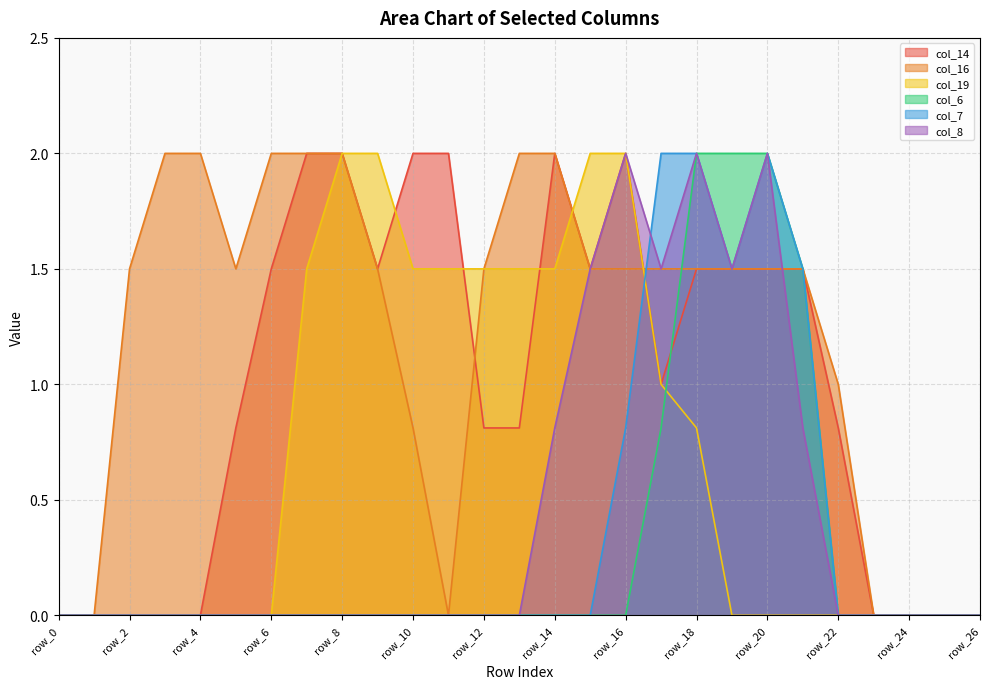

List the series in order of their peak value, lowest first.

col_14, col_16, col_19, col_6, col_7, col_8